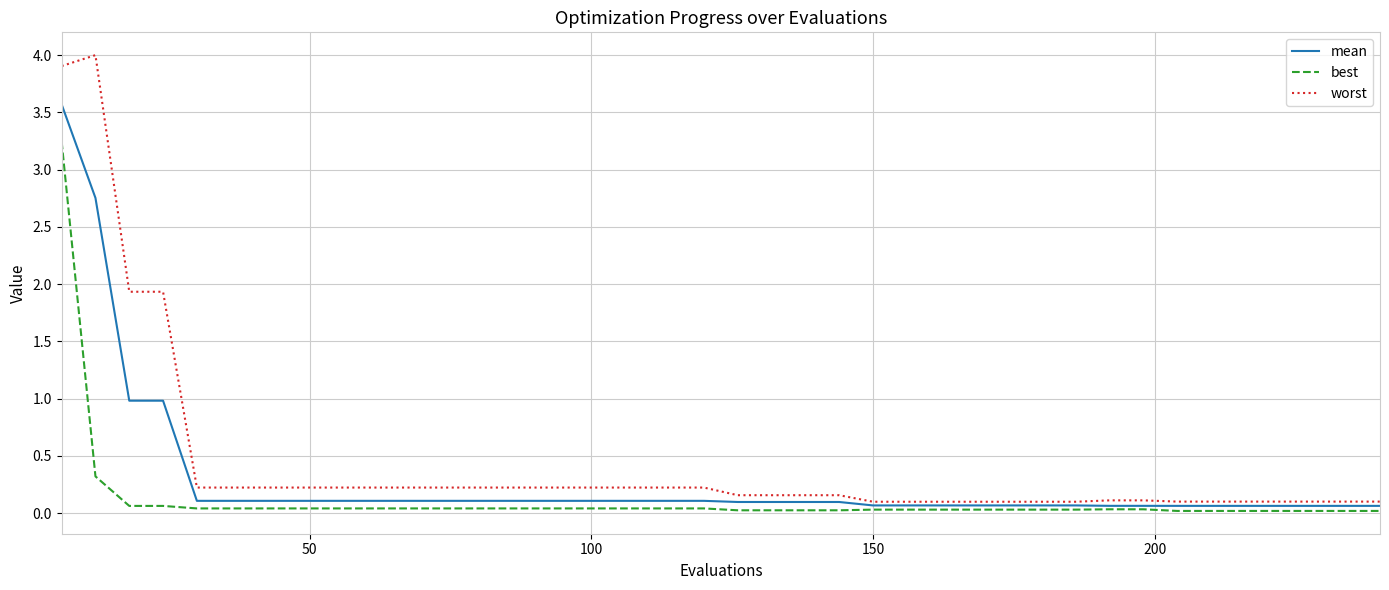

Which series has the largest range (max minus min)?

worst